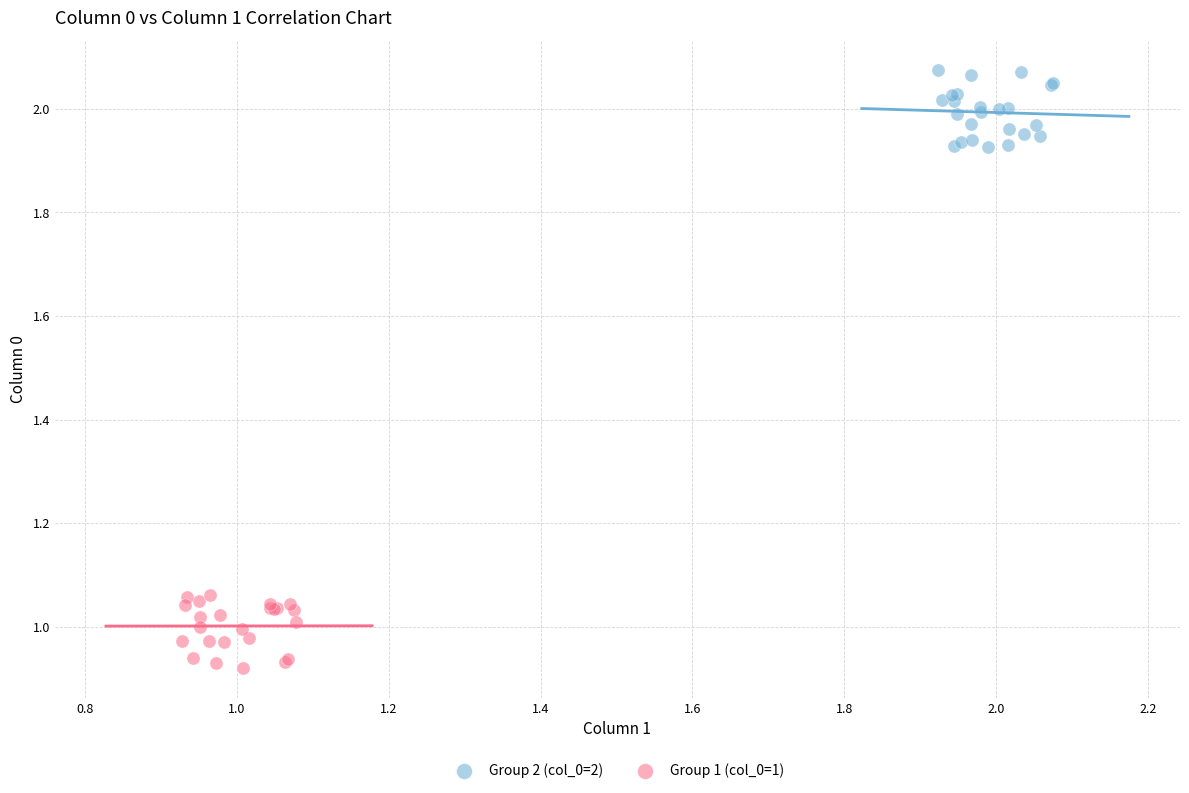

Which series reaches the minimum Y coordinate?

Group 1 (col_0=1)